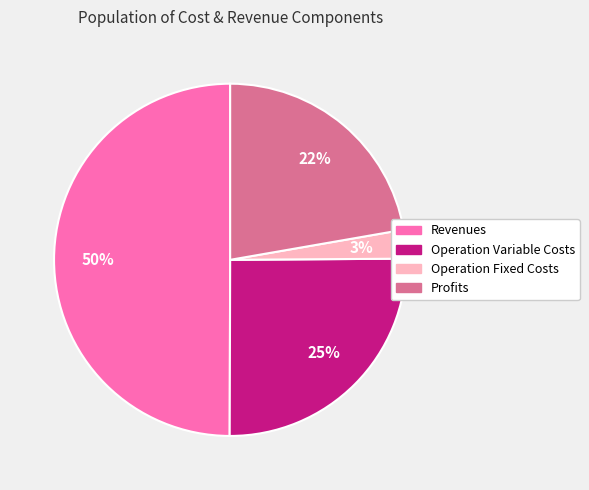

To the nearest percent, what is the average slice percentage?

25%